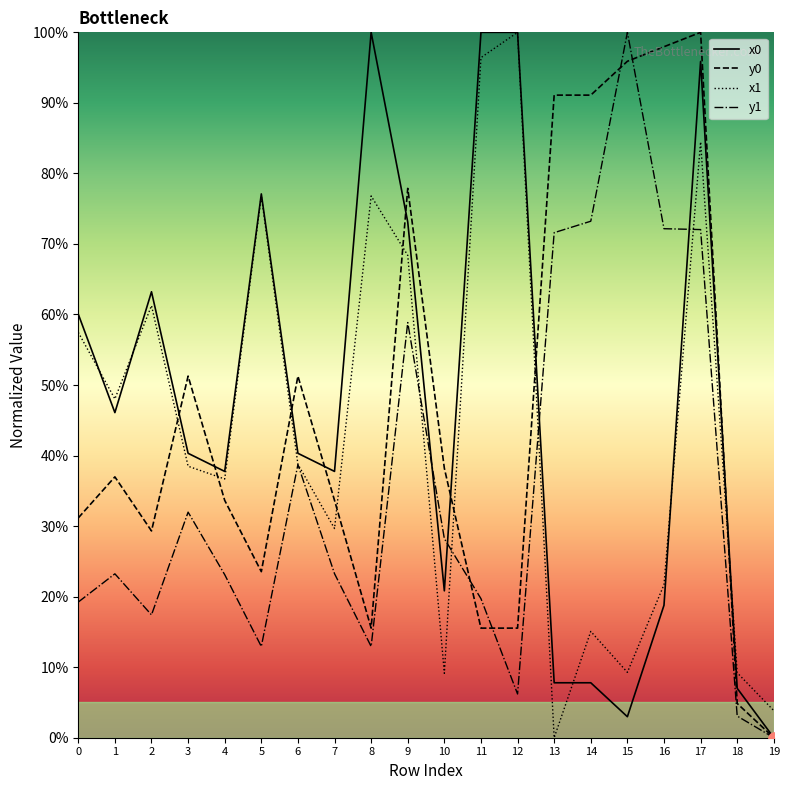

At which category is the sum across all series the highest?

17